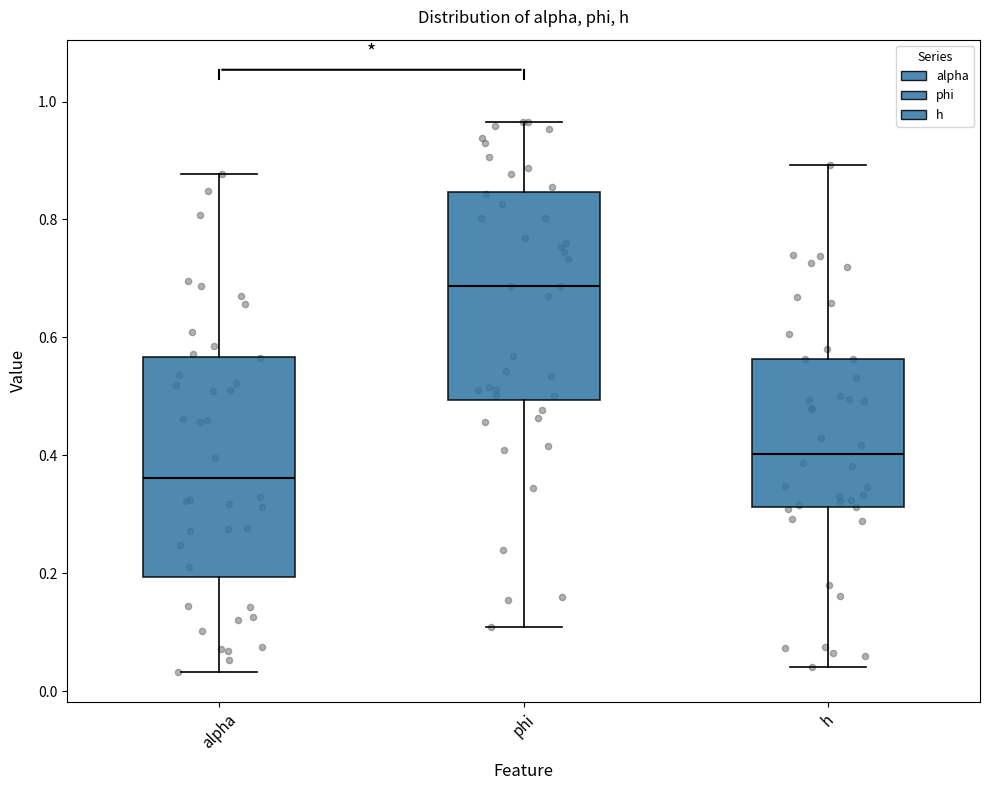

Reading left to right, transcribe this box plot: for each box, give where its median line is, the range the box spans, and where its two whiskers end, as read against the y-axis. The values are not printed on the chart, so give them approximately, as read against the axis.

alpha: median 0.36, box 0.20 to 0.56, whiskers 0.04 to 0.88
phi: median 0.68, box 0.50 to 0.84, whiskers 0.10 to 0.96
h: median 0.40, box 0.32 to 0.56, whiskers 0.04 to 0.90